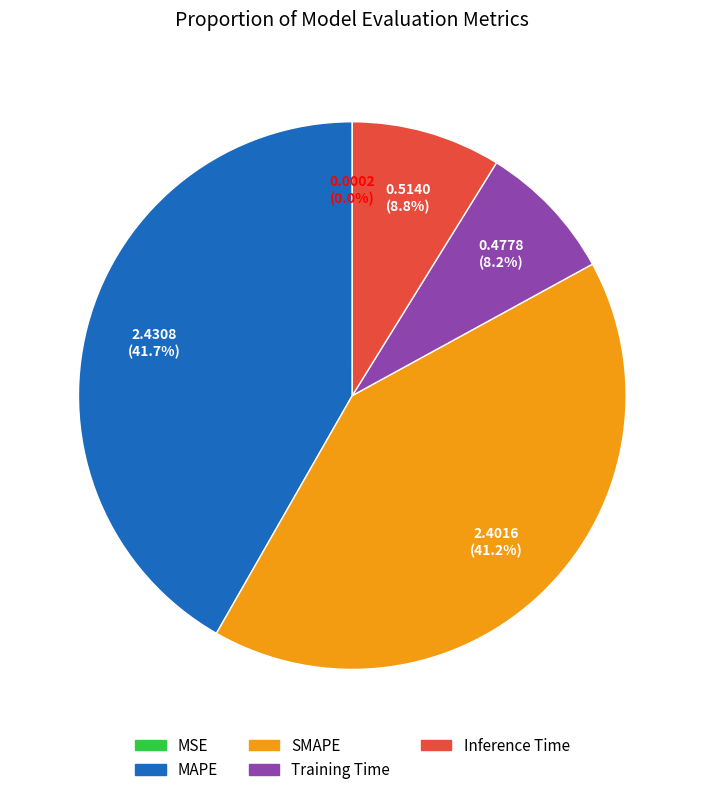

Is it true that Inference Time is 9% of the pie?

True